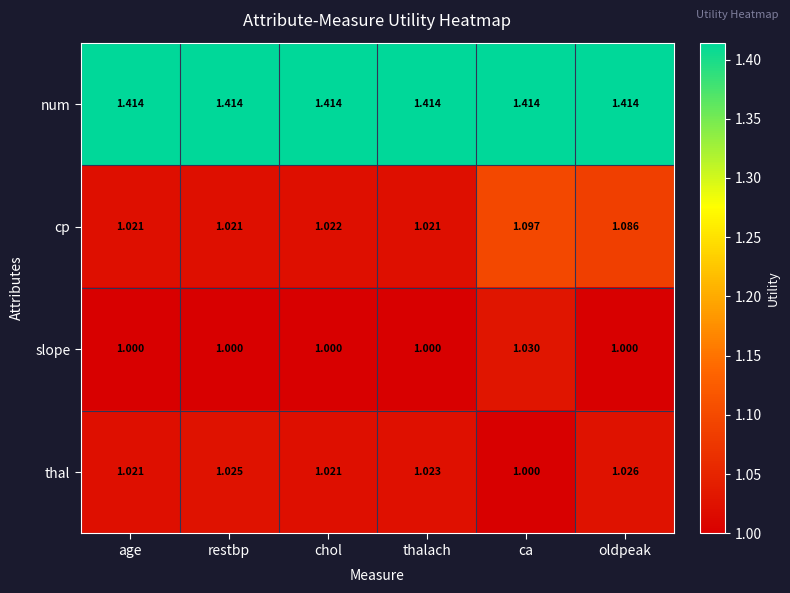

Where is thal nearest to the value 1?

ca